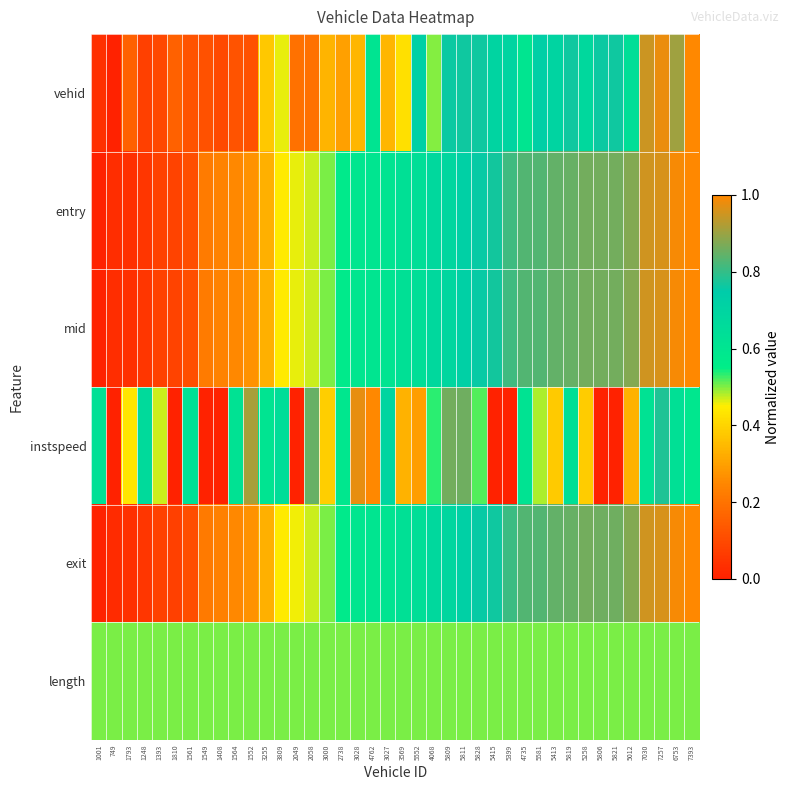

Reading right to left, list all the values displayed in this chart.

vehid: 7393=1.0	6753=0.9	7257=1.0	7030=0.9	5012=0.6	5821=0.8	5806=0.8	5258=0.7	5819=0.8	5413=0.7	5581=0.7	4735=0.6	5399=0.7	5415=0.7	5828=0.8	5811=0.8	5809=0.8	4068=0.5	5552=0.7	3569=0.4	3027=0.3	4762=0.6	3028=0.3	2738=0.3	3000=0.3	2058=0.2	2049=0.2	3809=0.5	3255=0.4	1552=0.1	1564=0.1	1408=0.1	1549=0.1	1561=0.1	1810=0.2	1393=0.1	1248=0.1	1793=0.2	749=0.0	1001=0.0
entry: 7393=1.0	6753=1.0	7257=1.0	7030=1.0	5012=0.9	5821=0.9	5806=0.9	5258=0.9	5819=0.8	5413=0.8	5581=0.8	4735=0.8	5399=0.8	5415=0.8	5828=0.8	5811=0.7	5809=0.7	4068=0.7	5552=0.6	3569=0.6	3027=0.6	4762=0.6	3028=0.6	2738=0.6	3000=0.5	2058=0.5	2049=0.5	3809=0.4	3255=0.3	1552=0.3	1564=0.3	1408=0.2	1549=0.2	1561=0.1	1810=0.1	1393=0.1	1248=0.1	1793=0.0	749=0.0	1001=0.0
mid: 7393=1.0	6753=1.0	7257=1.0	7030=1.0	5012=0.9	5821=0.9	5806=0.9	5258=0.9	5819=0.8	5413=0.8	5581=0.8	4735=0.8	5399=0.8	5415=0.8	5828=0.8	5811=0.7	5809=0.7	4068=0.7	5552=0.6	3569=0.6	3027=0.6	4762=0.6	3028=0.6	2738=0.6	3000=0.5	2058=0.5	2049=0.5	3809=0.4	3255=0.3	1552=0.3	1564=0.3	1408=0.2	1549=0.2	1561=0.1	1810=0.1	1393=0.1	1248=0.1	1793=0.0	749=0.0	1001=0.0
instspeed: 7393=0.6	6753=0.6	7257=0.8	7030=0.6	5012=0.3	5821=0.0	5806=0.0	5258=0.4	5819=0.6	5413=0.4	5581=0.5	4735=0.6	5399=0.0	5415=0.0	5828=0.5	5811=0.9	5809=0.9	4068=0.5	5552=0.3	3569=0.3	3027=0.7	4762=1.0	3028=1.0	2738=0.6	3000=0.4	2058=0.9	2049=0.0	3809=0.6	3255=0.6	1552=0.9	1564=0.6	1408=0.0	1549=0.0	1561=0.6	1810=0.0	1393=0.5	1248=0.7	1793=0.4	749=0.0	1001=0.6
exit: 7393=1.0	6753=1.0	7257=1.0	7030=1.0	5012=0.9	5821=0.9	5806=0.9	5258=0.9	5819=0.8	5413=0.8	5581=0.8	4735=0.8	5399=0.8	5415=0.8	5828=0.8	5811=0.7	5809=0.7	4068=0.7	5552=0.6	3569=0.6	3027=0.6	4762=0.6	3028=0.6	2738=0.6	3000=0.5	2058=0.5	2049=0.5	3809=0.4	3255=0.3	1552=0.3	1564=0.3	1408=0.2	1549=0.2	1561=0.1	1810=0.1	1393=0.1	1248=0.1	1793=0.0	749=0.0	1001=0.0
length: 7393=0.5	6753=0.5	7257=0.5	7030=0.5	5012=0.5	5821=0.5	5806=0.5	5258=0.5	5819=0.5	5413=0.5	5581=0.5	4735=0.5	5399=0.5	5415=0.5	5828=0.5	5811=0.5	5809=0.5	4068=0.5	5552=0.5	3569=0.5	3027=0.5	4762=0.5	3028=0.5	2738=0.5	3000=0.5	2058=0.5	2049=0.5	3809=0.5	3255=0.5	1552=0.5	1564=0.5	1408=0.5	1549=0.5	1561=0.5	1810=0.5	1393=0.5	1248=0.5	1793=0.5	749=0.5	1001=0.5